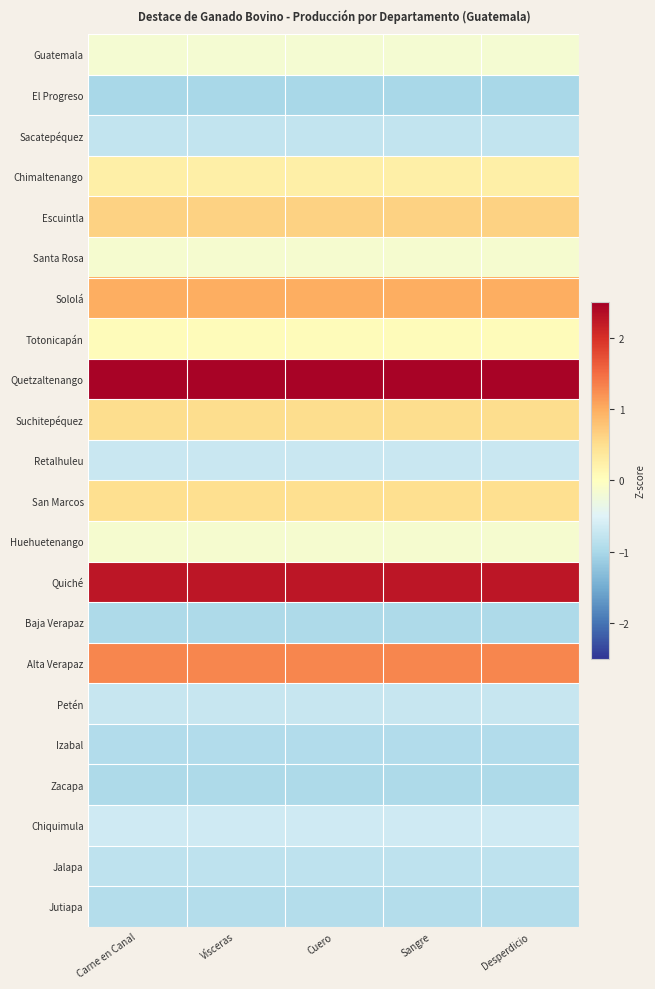

How many categories are shown in the chart?

5